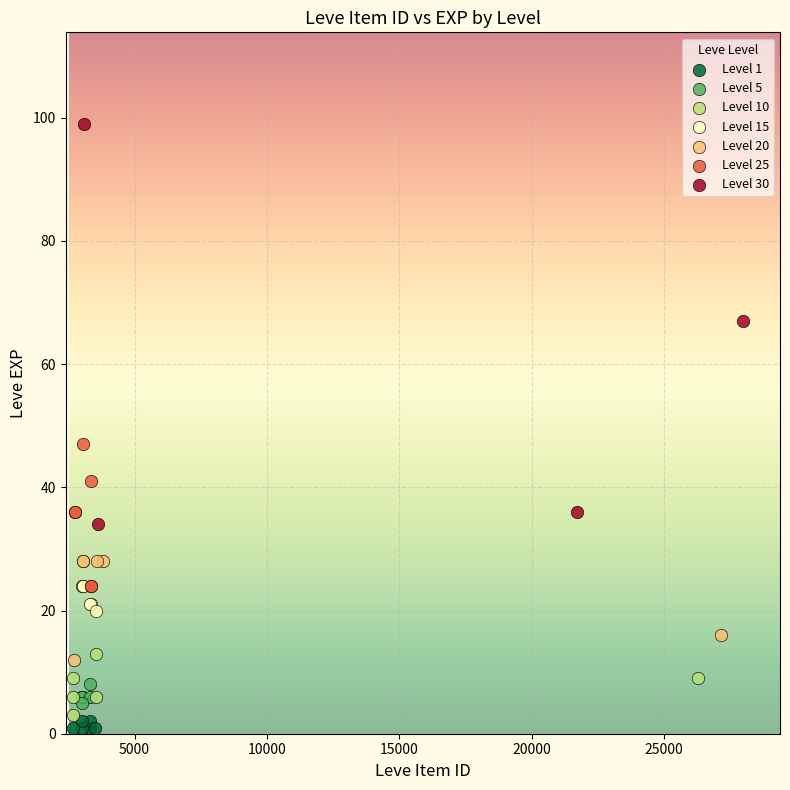

Which series contains the highest Y value?

Level 30